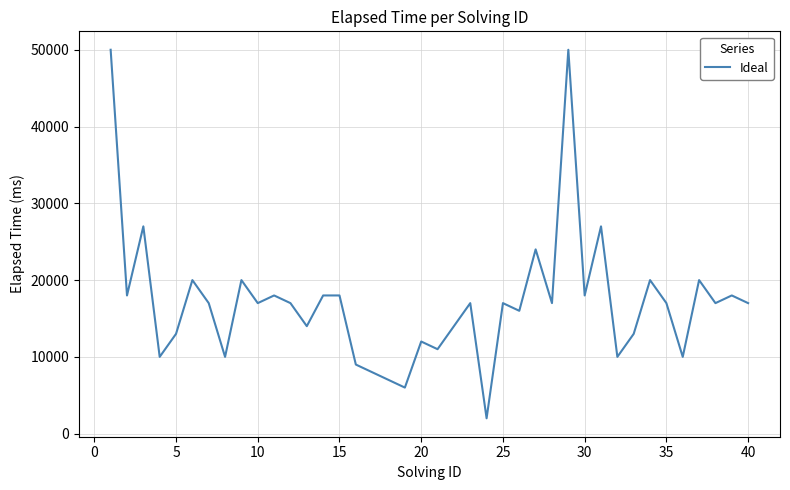

Is this an area chart (filled region under the line)?

No